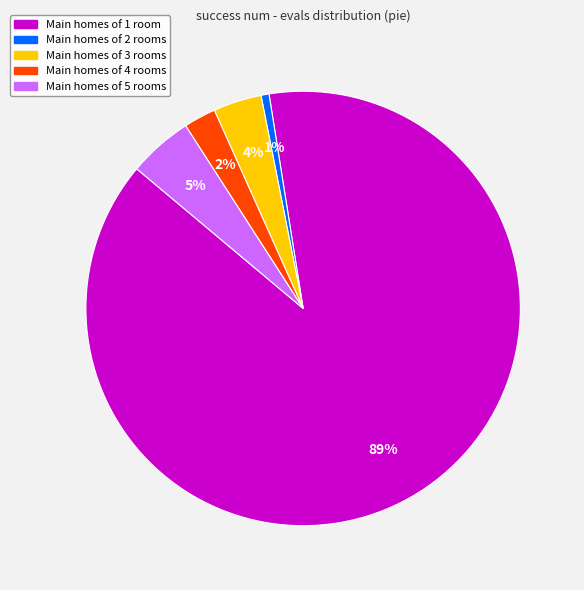

Is there a majority slice in this chart?

Yes